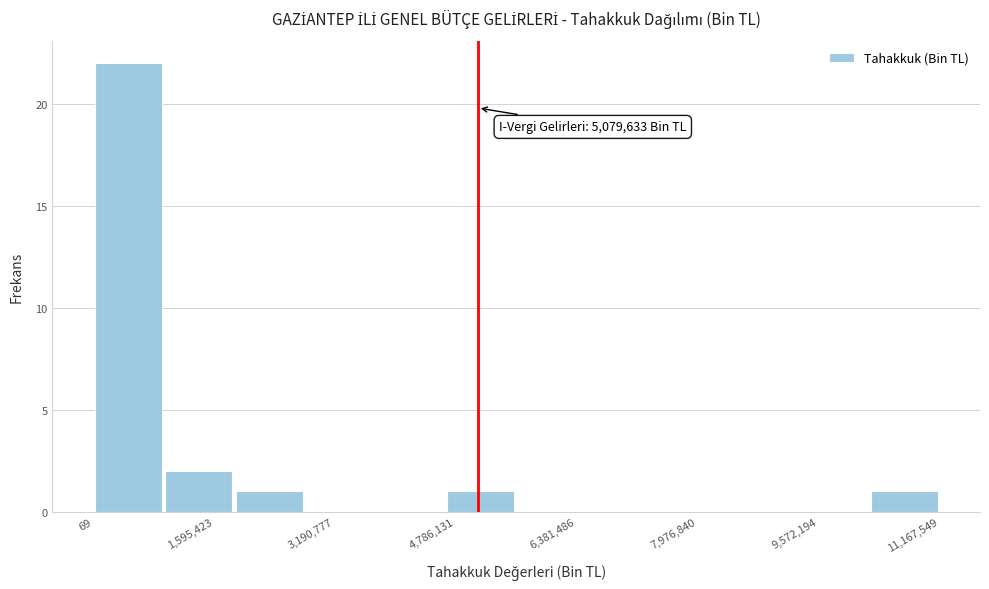

Over which range of the x-axis is the bar tallest?

0 to 1000000